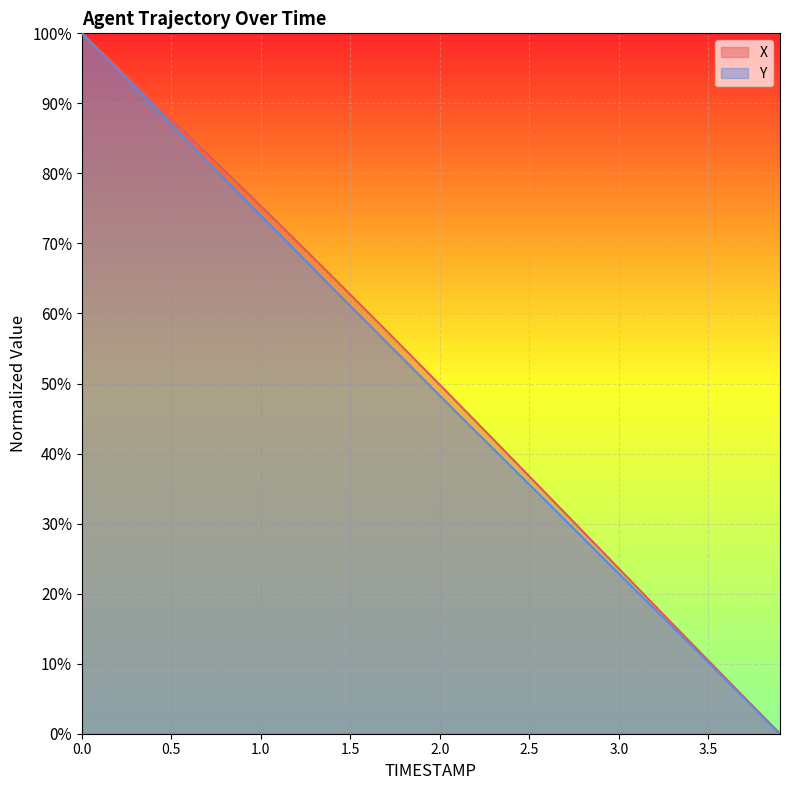

What is the label of the 38th point from the left?

3.7